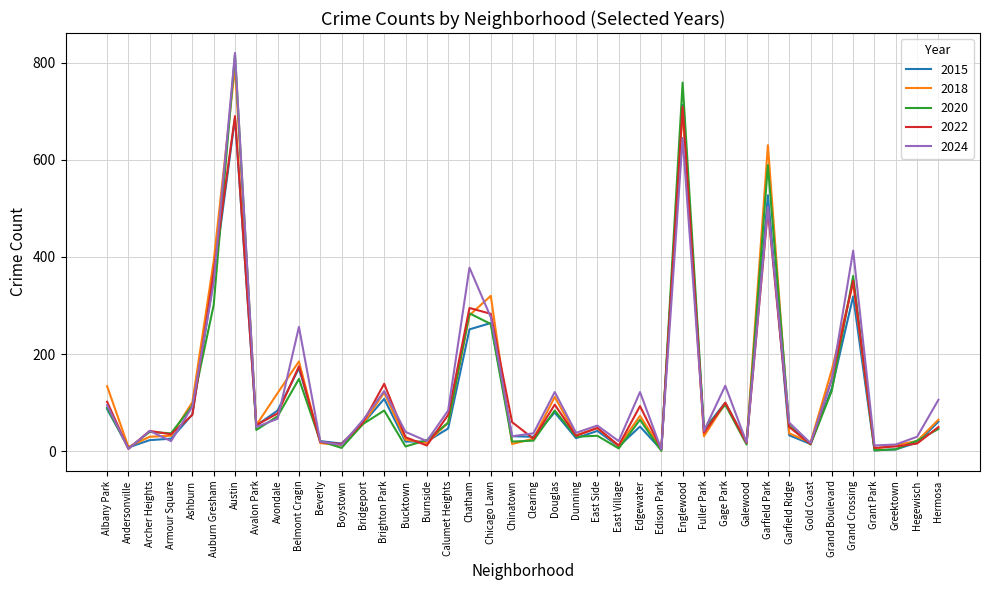

True or false: 2018 has more than 2 interior local peaks.

True